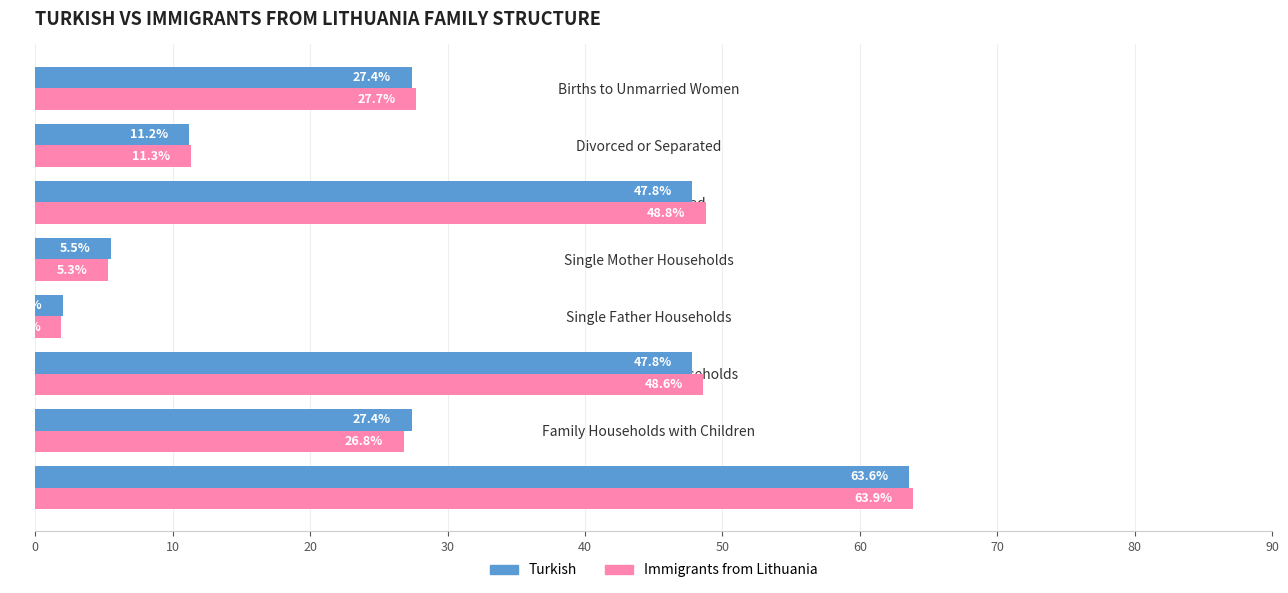

At how many categories does at least one series exceed 36?

3